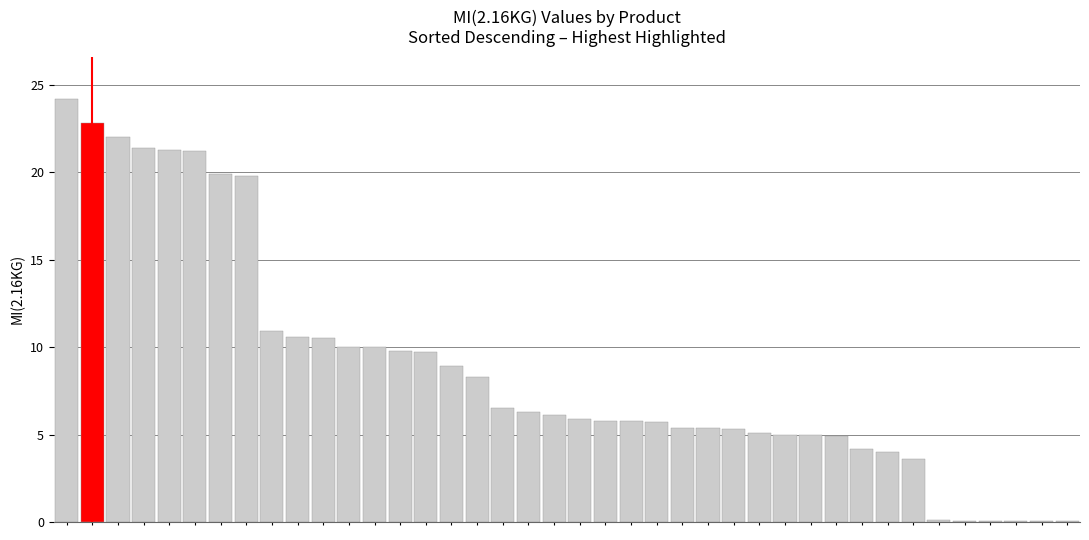

What is the greatest value displayed?

24.2